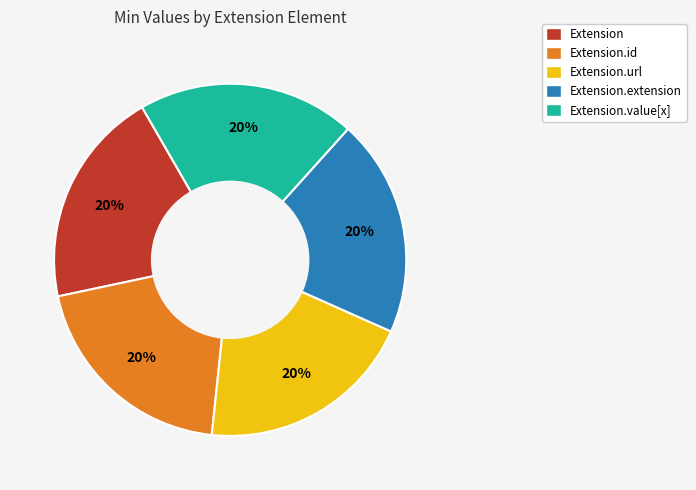

How many slices are in this pie chart?

5